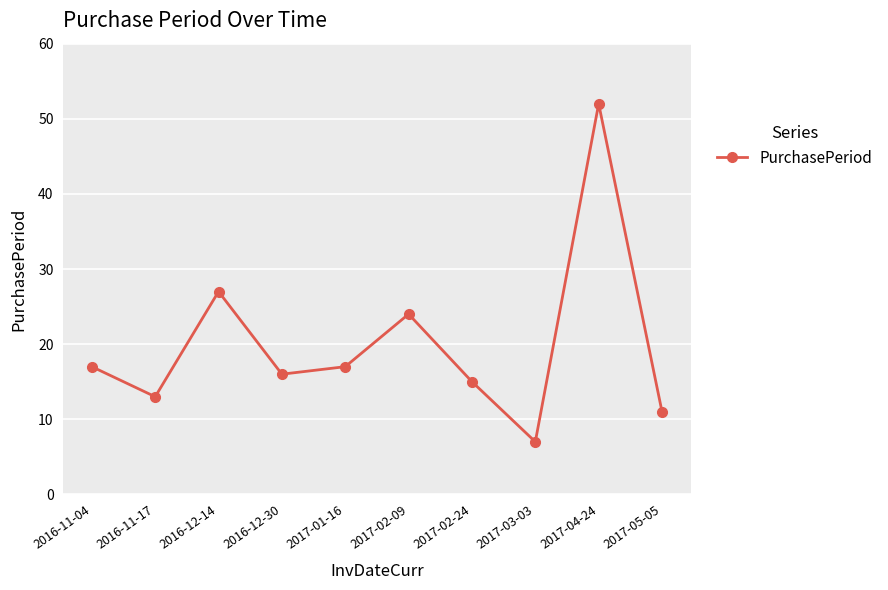

Reading left to right, list all the values displayed in this chart.

2016-11-04=17	2016-11-17=13	2016-12-14=27	2016-12-30=16	2017-01-16=17	2017-02-09=24	2017-02-24=15	2017-03-03=7	2017-04-24=52	2017-05-05=11